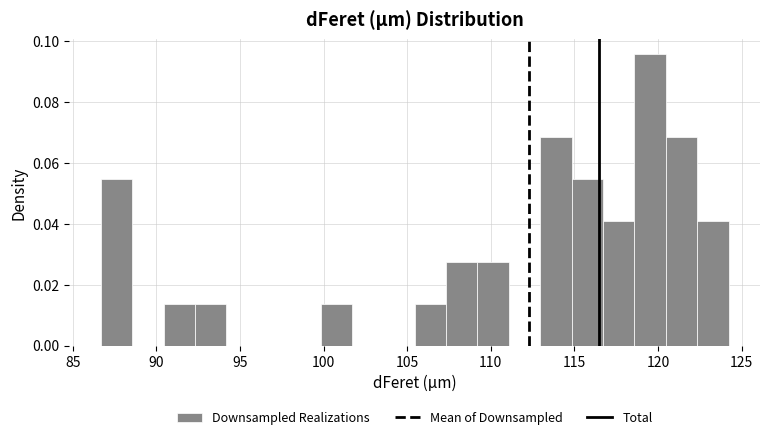

Read against the x-axis, roughly where is the centre of the tallest bar?

119.5